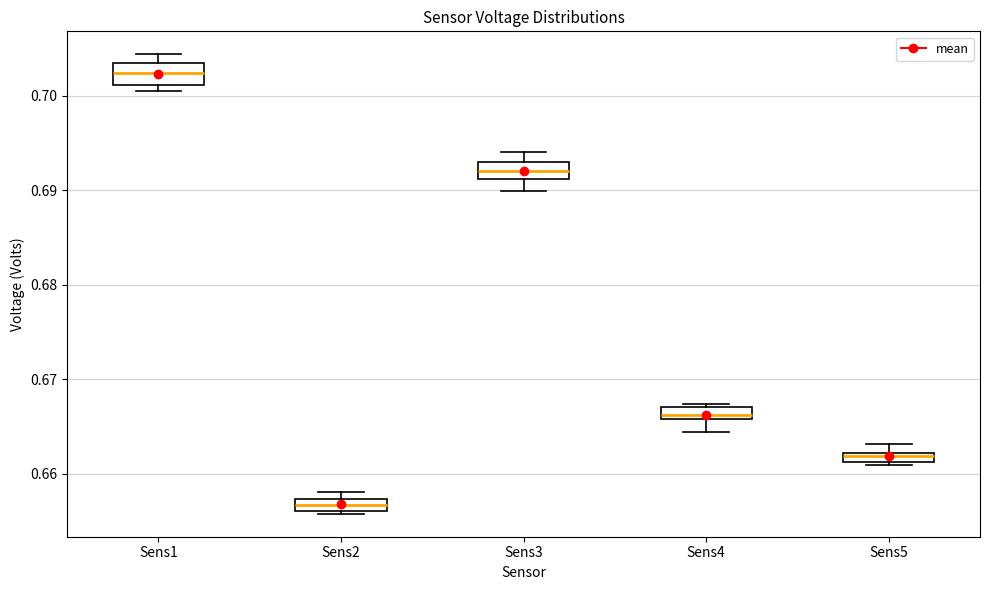

Where does the lower whisker of the box for Sens4 end on the y-axis? The values are not printed on the chart, so give them approximately, as read against the axis.

0.664